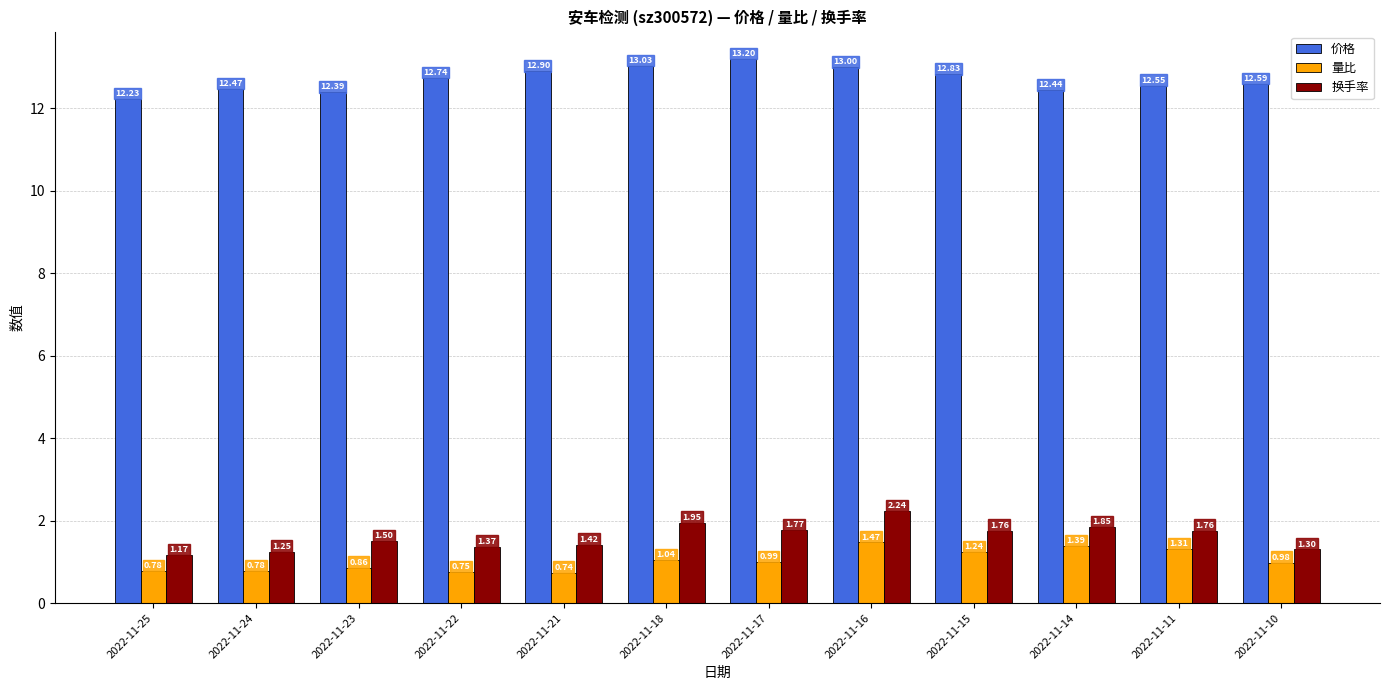

What is the maximum value shown in the chart?

13.2